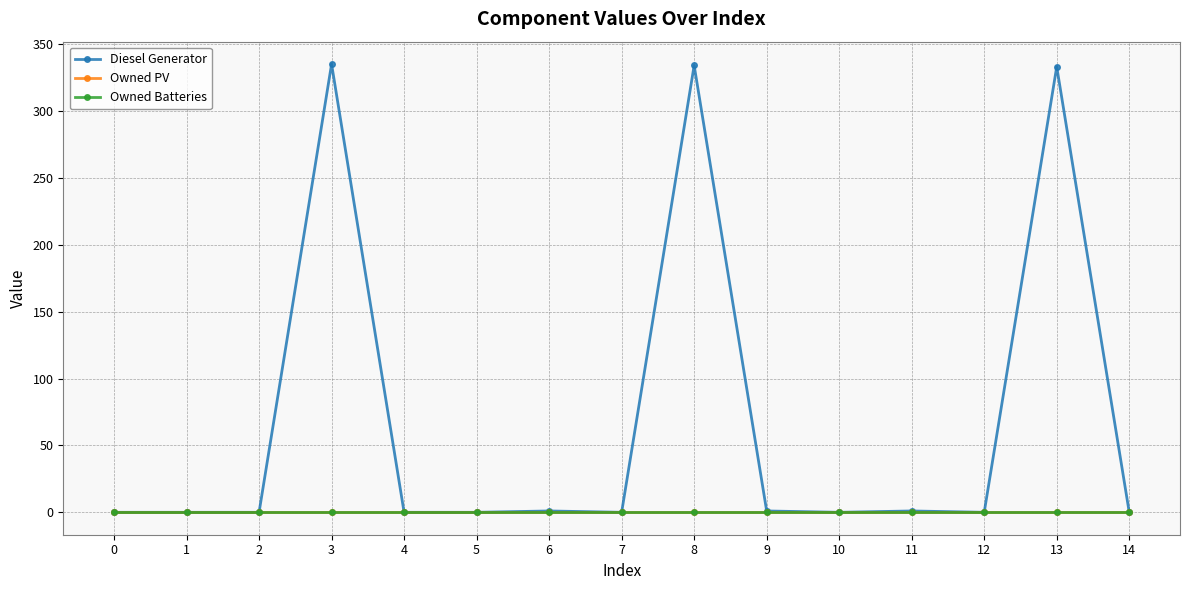

Is this an area chart (filled region under the line)?

No